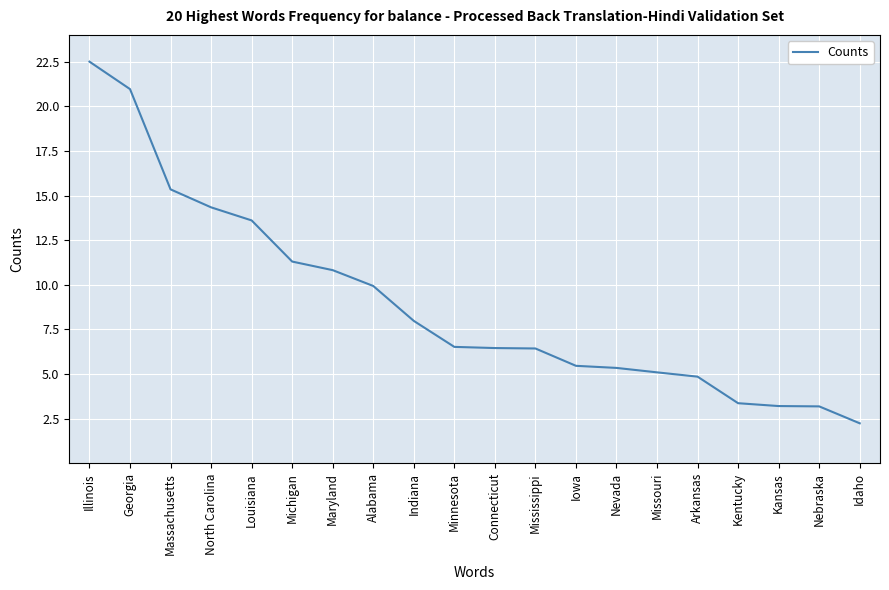

The chart shows a value of 3.0 at North Carolina. True or false?

False